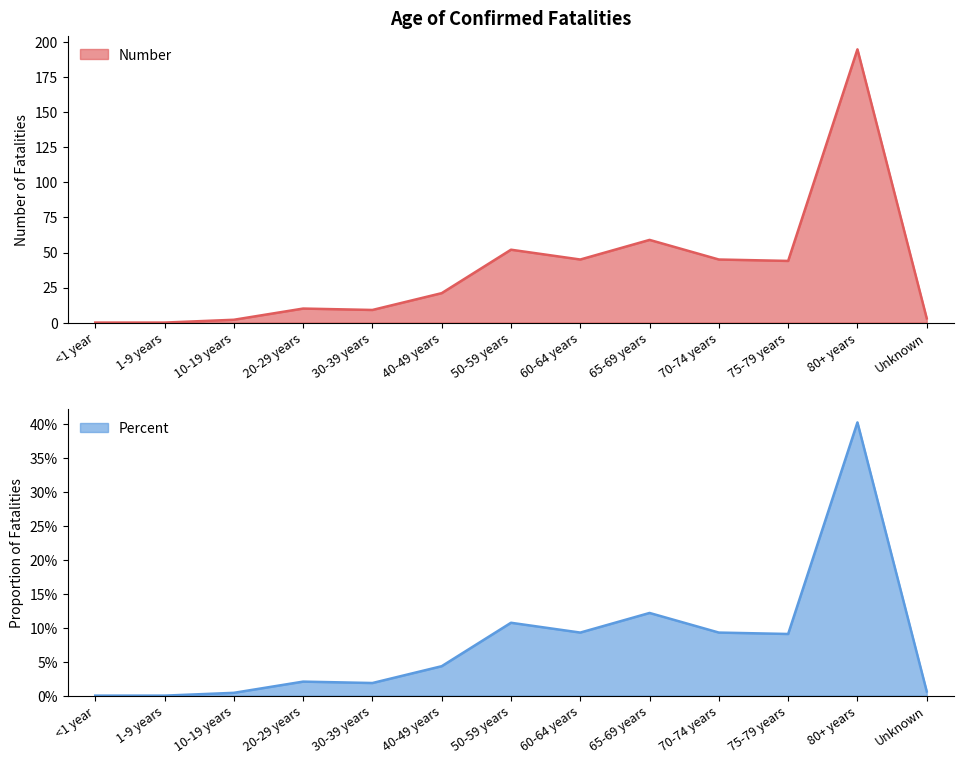

What is the label of the 1st point from the right?

Unknown